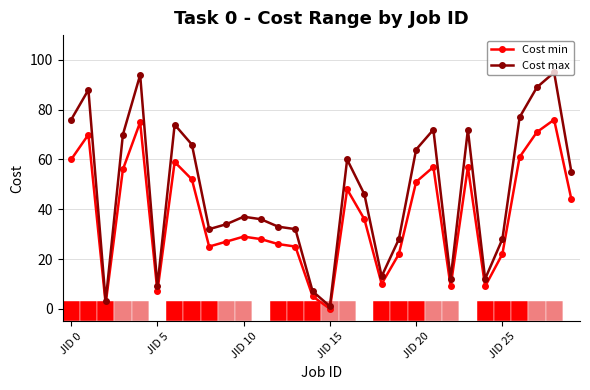

Rank the series by their maximum value, from lowest to highest.

Cost min, Cost max